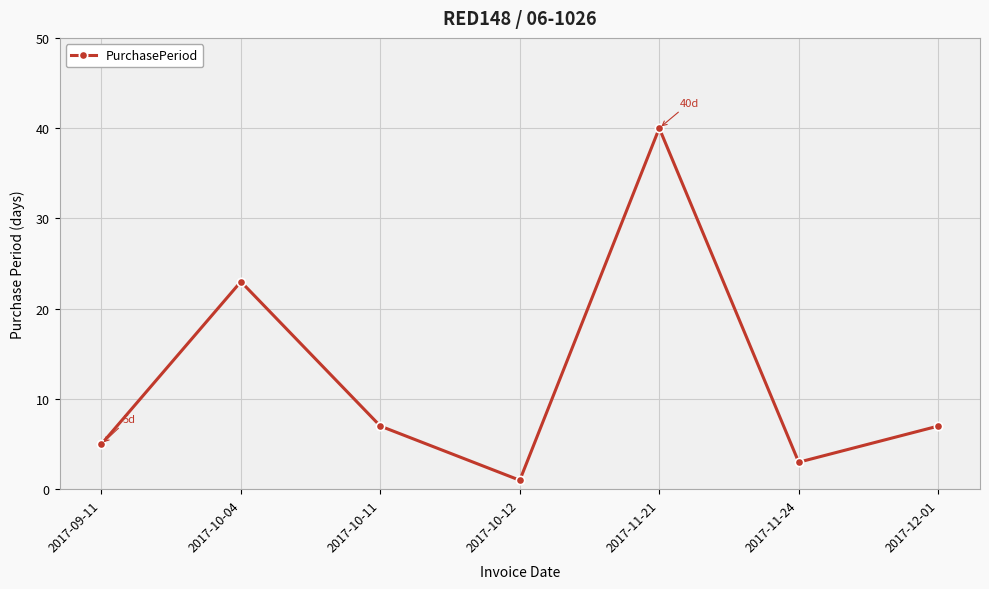

What is the greatest value displayed?

40